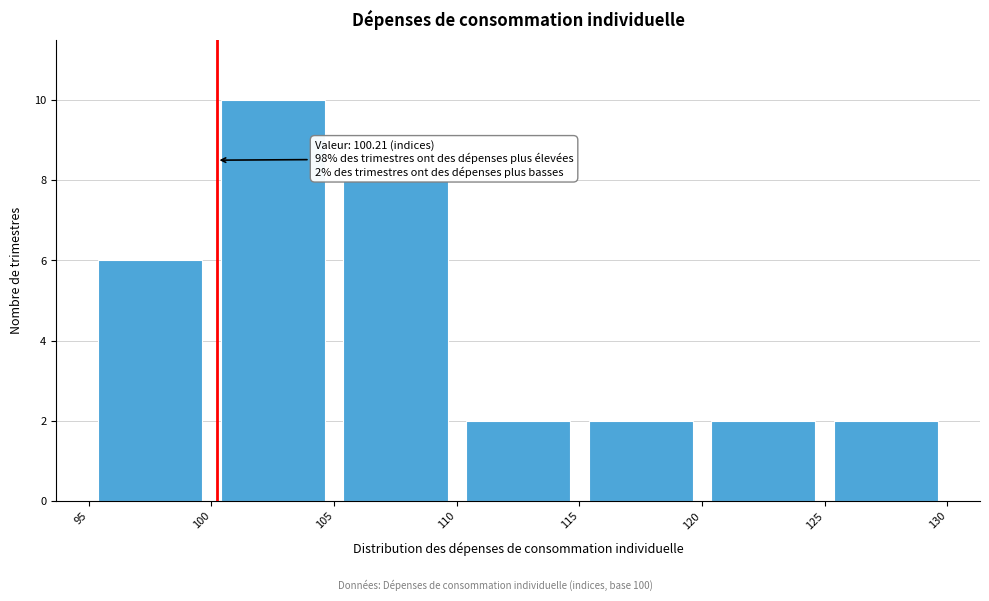

Over which range of the x-axis is the bar tallest?

100 to 105